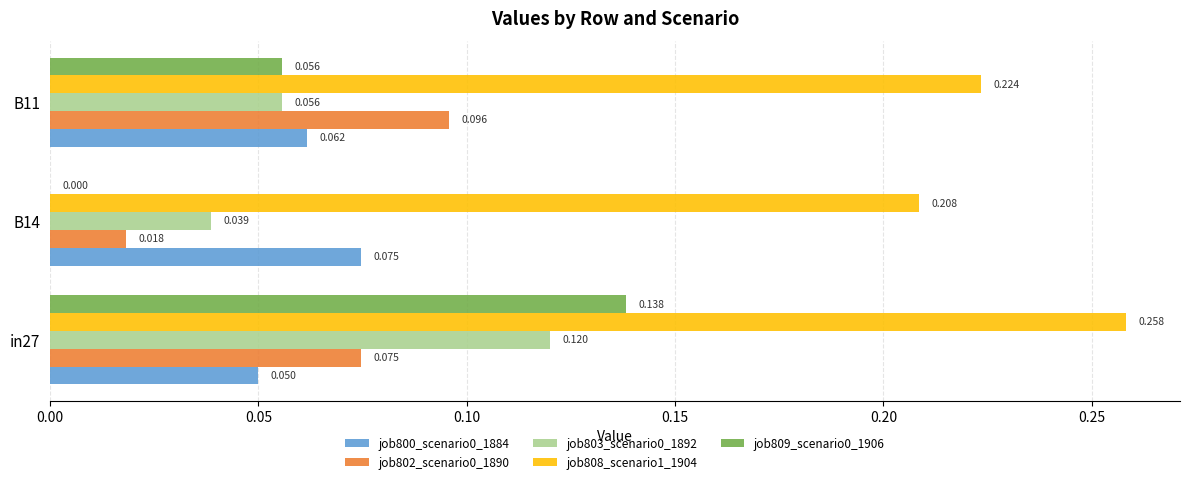

Is the value of job800_scenario0_1884 at B11 greater than the value of job803_scenario0_1892 at B14?

Yes